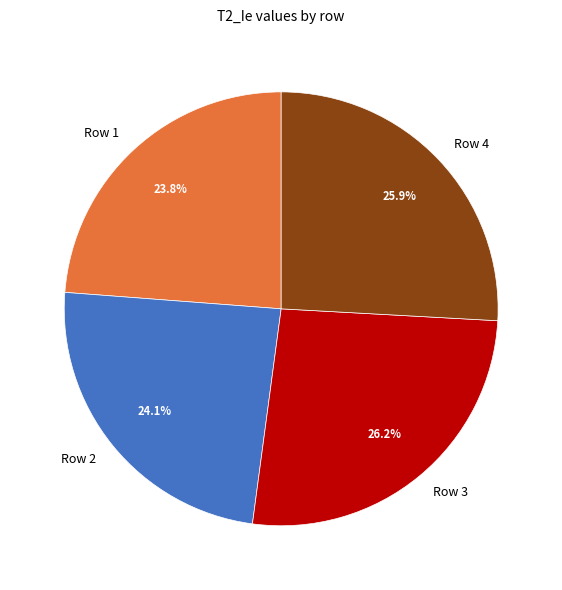

How many slices are in this pie chart?

4